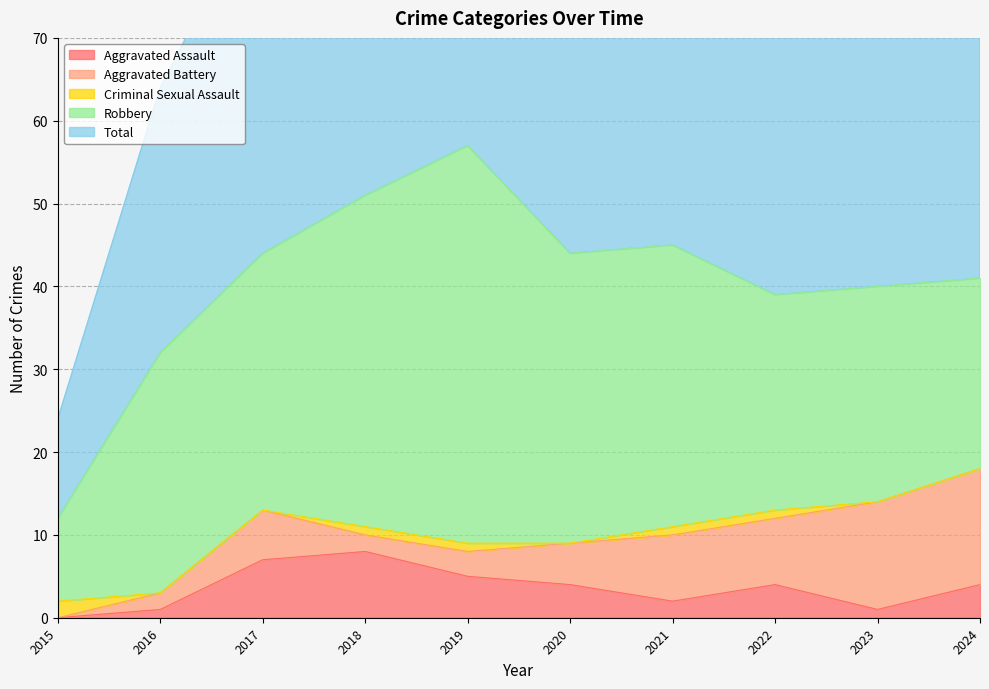

At which category is the sum across all series the highest?

2019